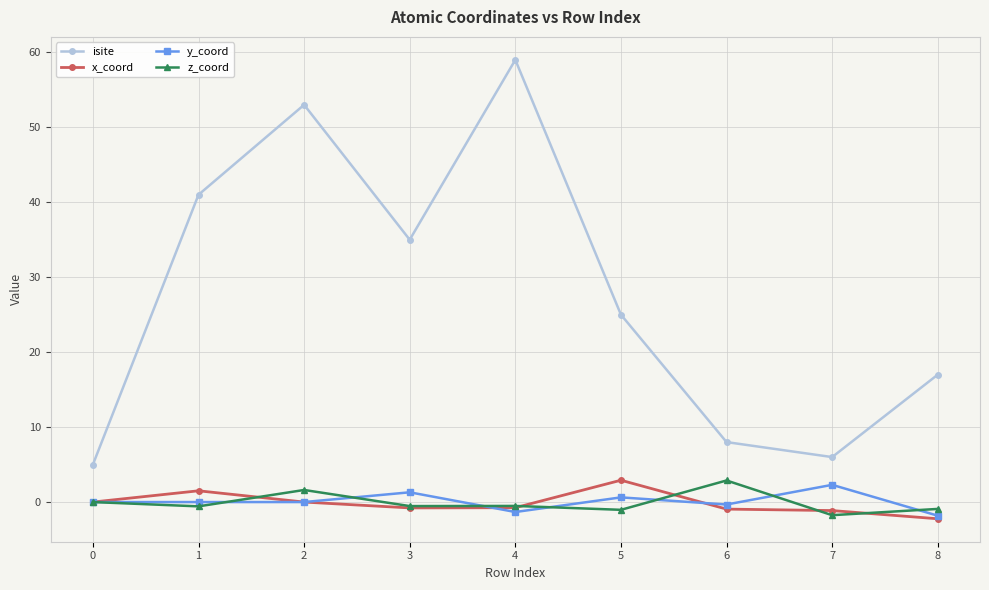

What is the highest value of the z_coord series?

2.9